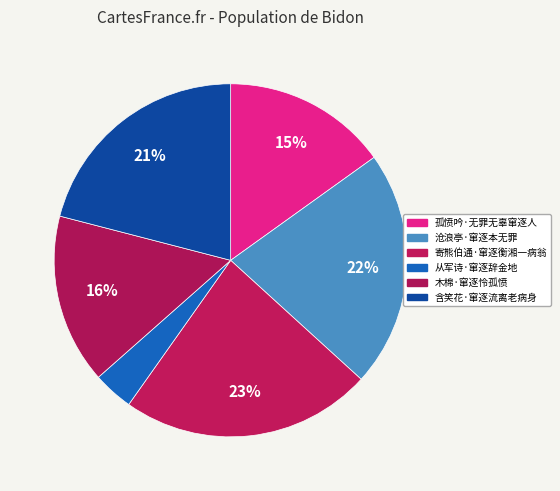

Is there a majority slice in this chart?

No